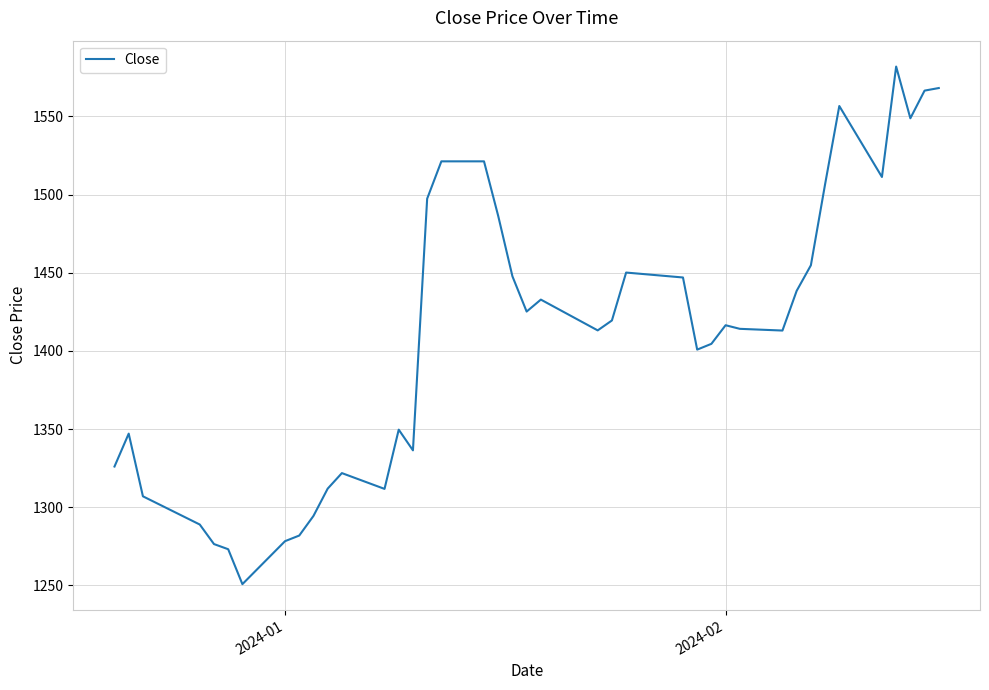

What is the smallest value displayed?

1250.8